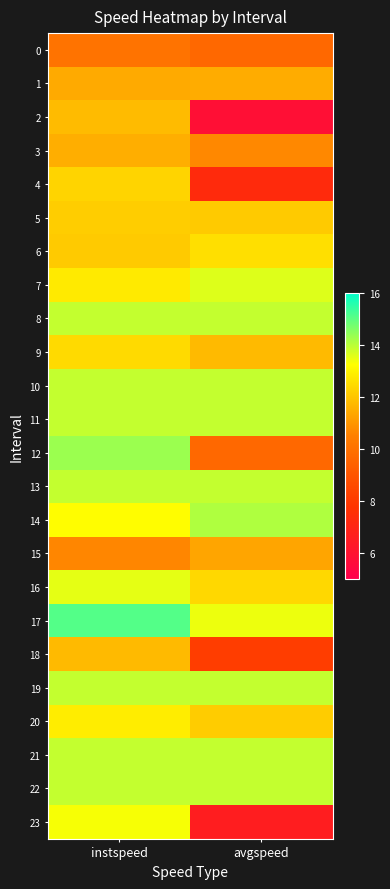

List the series in order of their peak value, lowest first.

0, 15, 1, 3, 18, 2, 5, 4, 9, 6, 20, 23, 16, 7, 8, 10, 11, 13, 19, 21, 22, 14, 12, 17